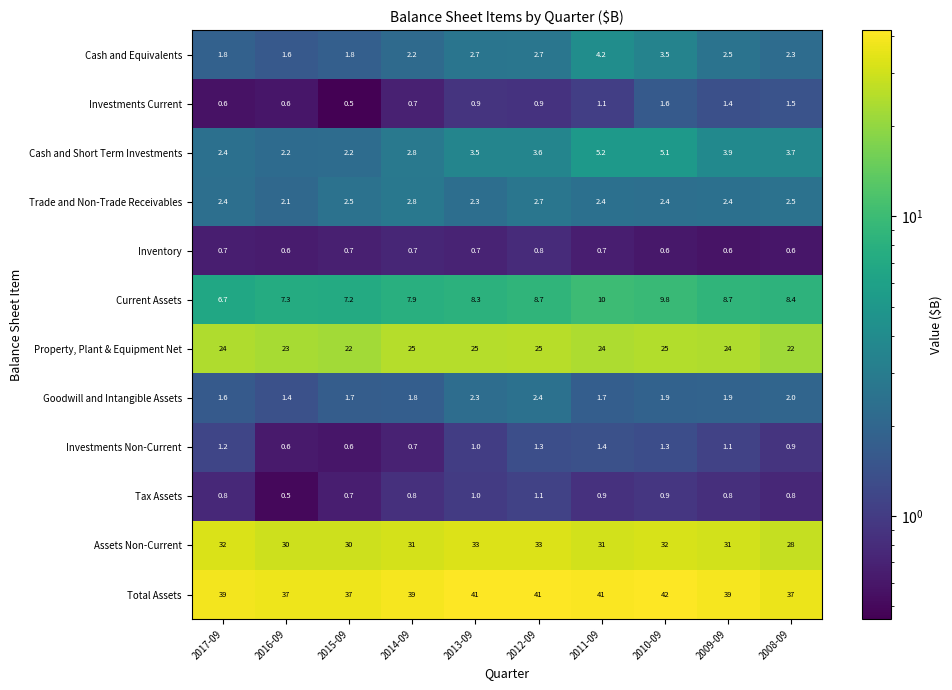

Which series changed the most between 2015-09 and 2012-09?

Total Assets